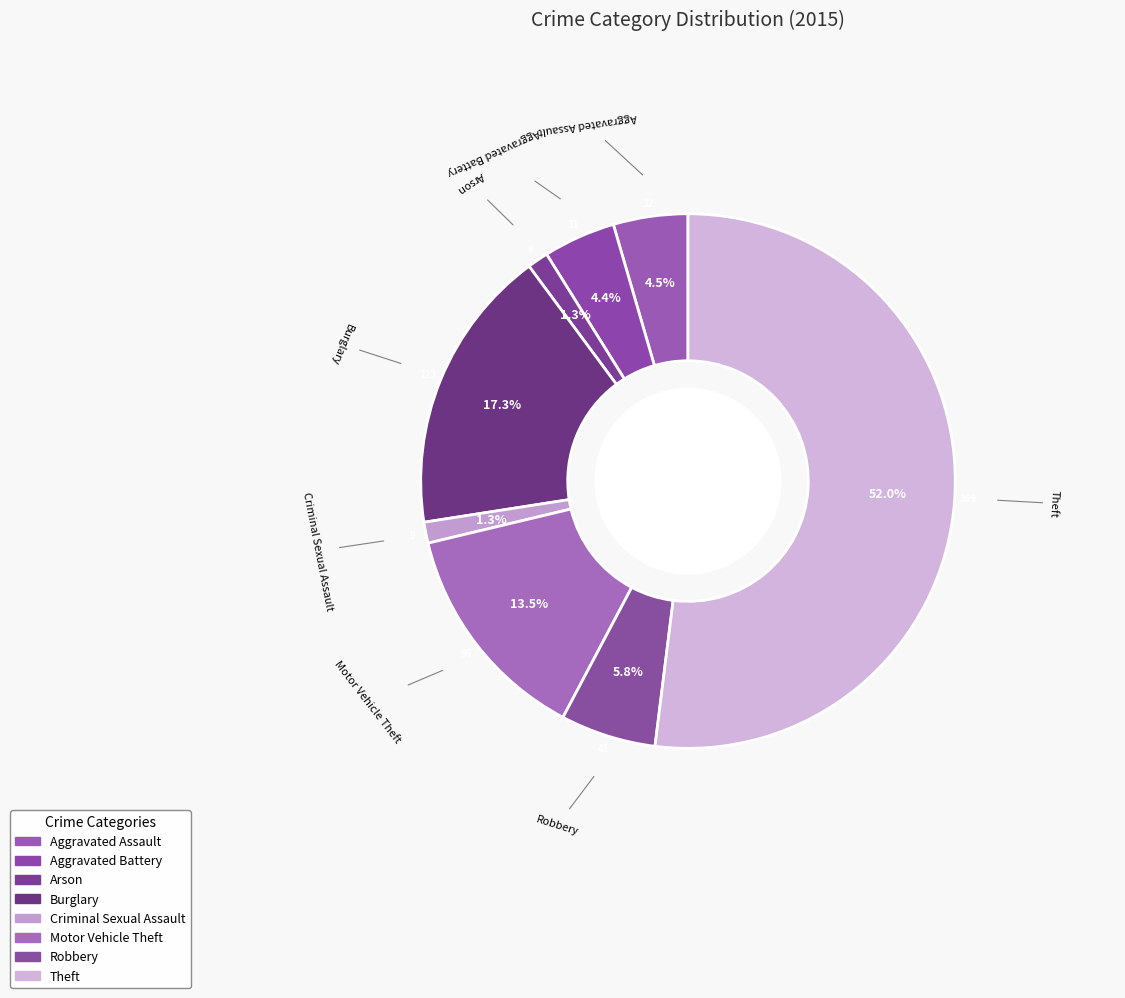

True or false: Arson accounts for 1% of the total.

True